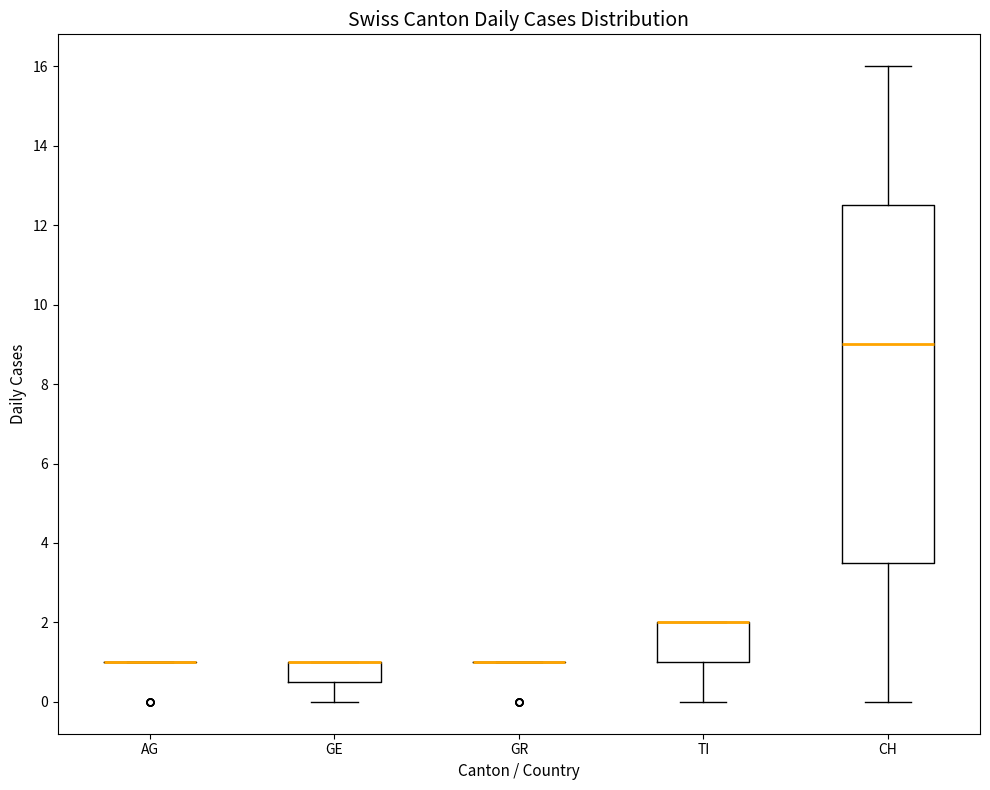

Reading left to right, read every box against the y-axis: the position of its median line, the range the box covers, and the ends of its whiskers. The values are not printed on the chart, so give them approximately, as read against the axis.

AG: box collapsed to a line at 1.0, whiskers 1.0 to 1.0
GE: median 1.0 (drawn on the box's upper edge), box 0.6 to 1.0, whiskers 0.0 to 1.0
GR: box collapsed to a line at 1.0, whiskers 1.0 to 1.0
TI: median 2.0 (drawn on the box's upper edge), box 1.0 to 2.0, whiskers 0.0 to 2.0
CH: median 9.0, box 3.6 to 12.6, whiskers 0.0 to 16.0